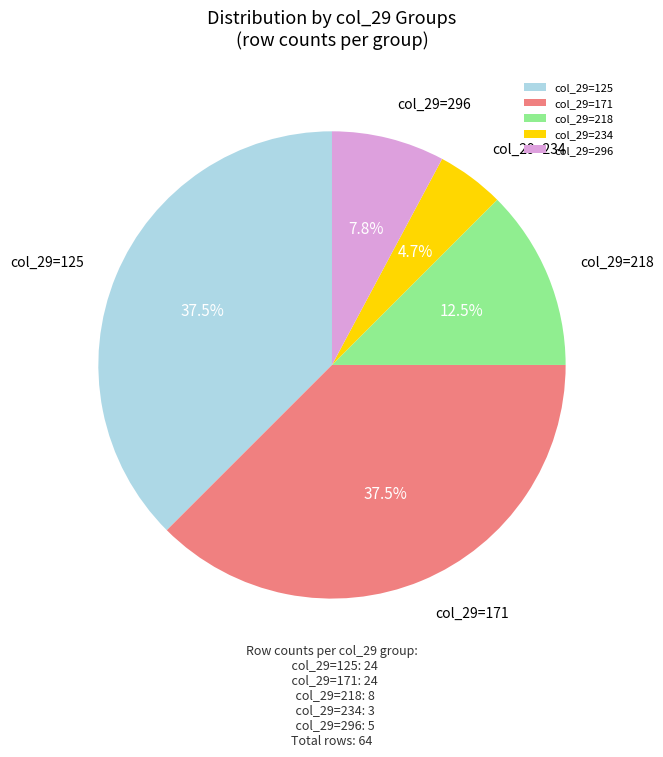

Is there a majority slice in this chart?

No